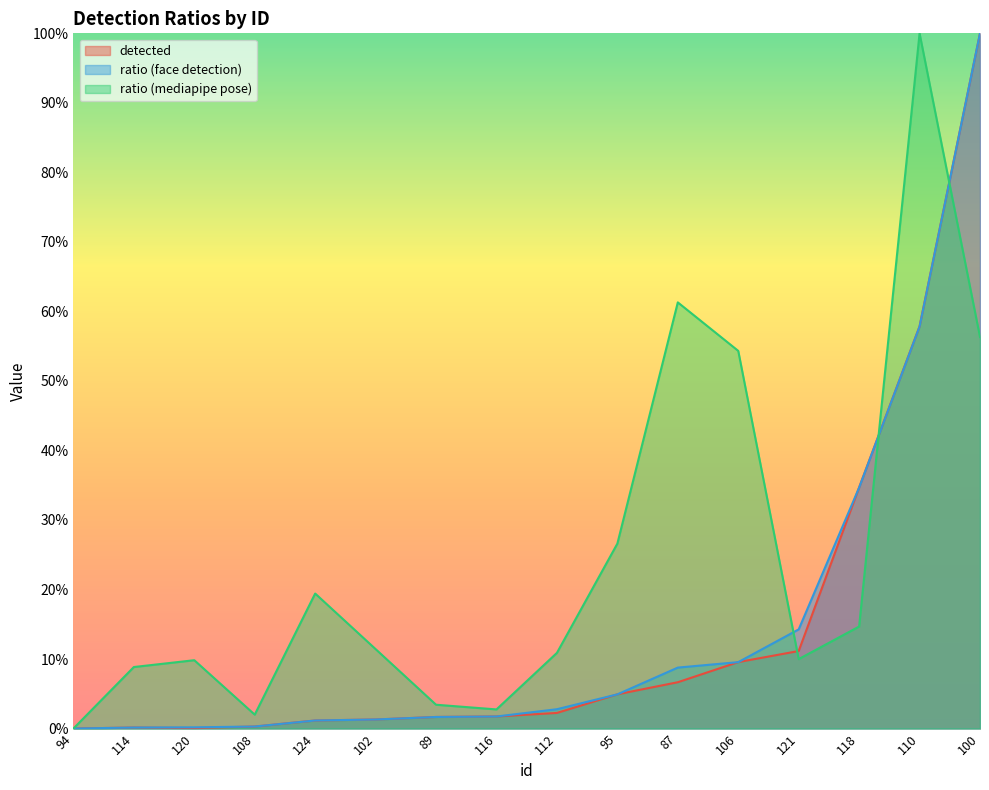

Does the chart have visible grid lines?

No